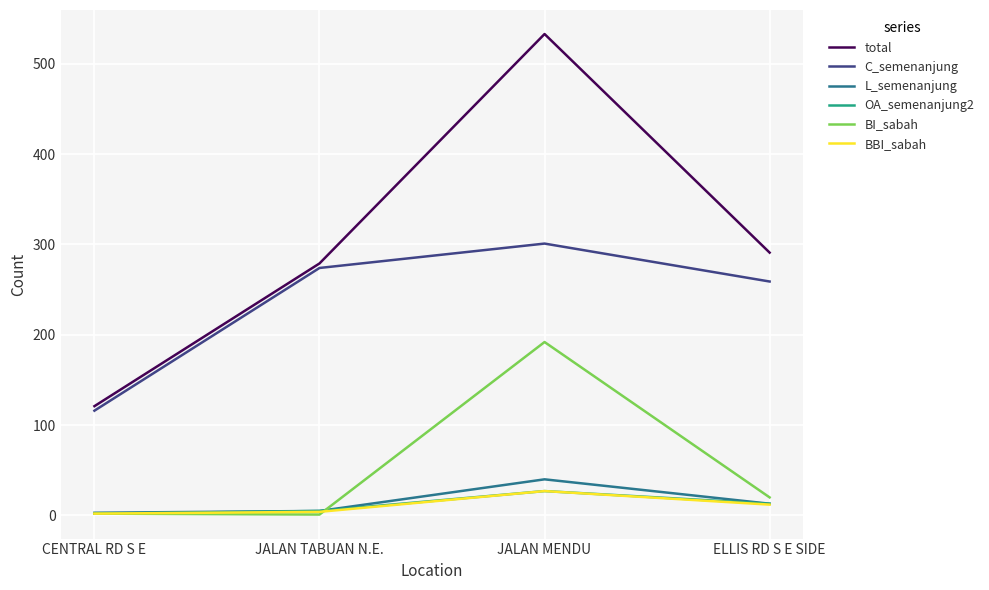

Where does the total series first go above 291?

JALAN MENDU